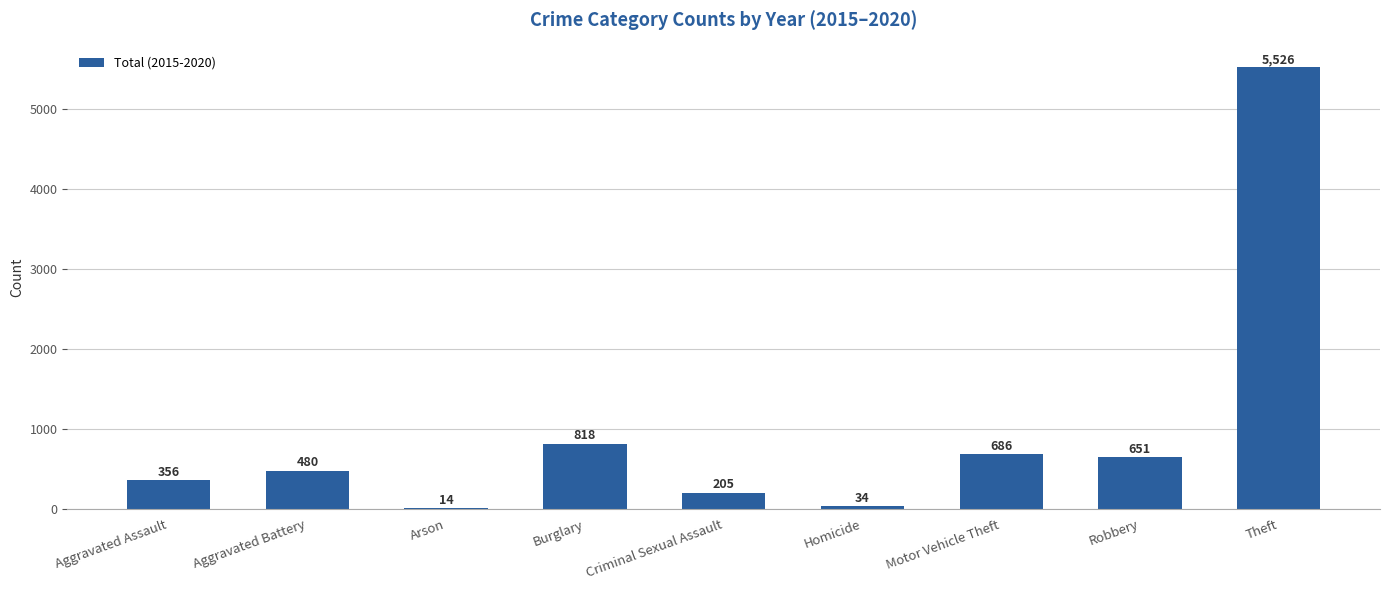

What is the change in value from Arson to Theft?

+5512